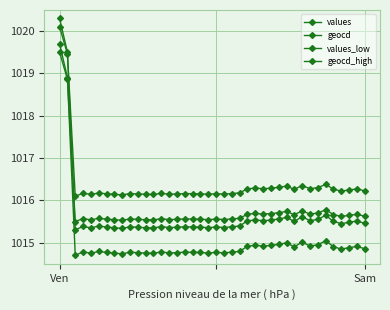

How many lines are shown in the chart?

4